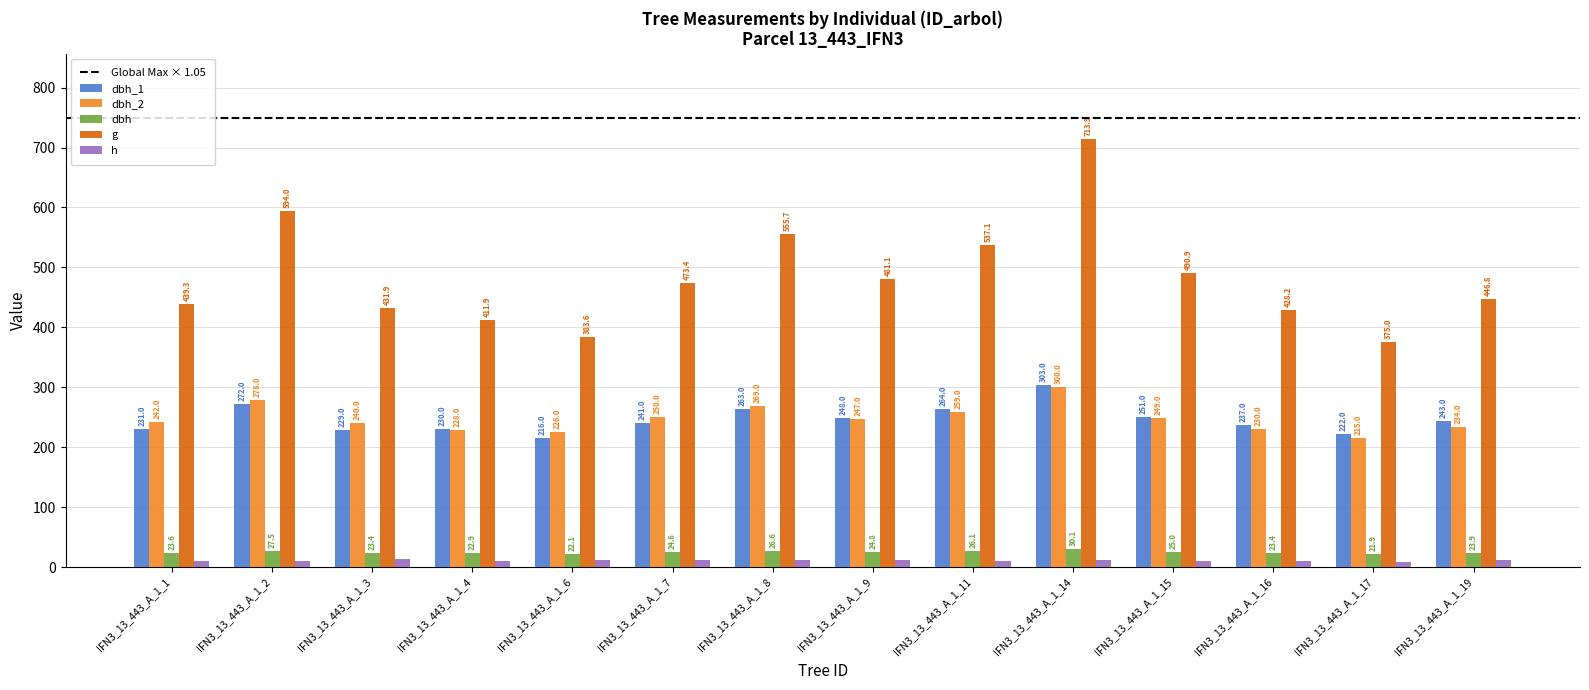

Is the value of g at IFN3_13_443_A_1_14 greater than the value of dbh_2 at IFN3_13_443_A_1_14?

Yes